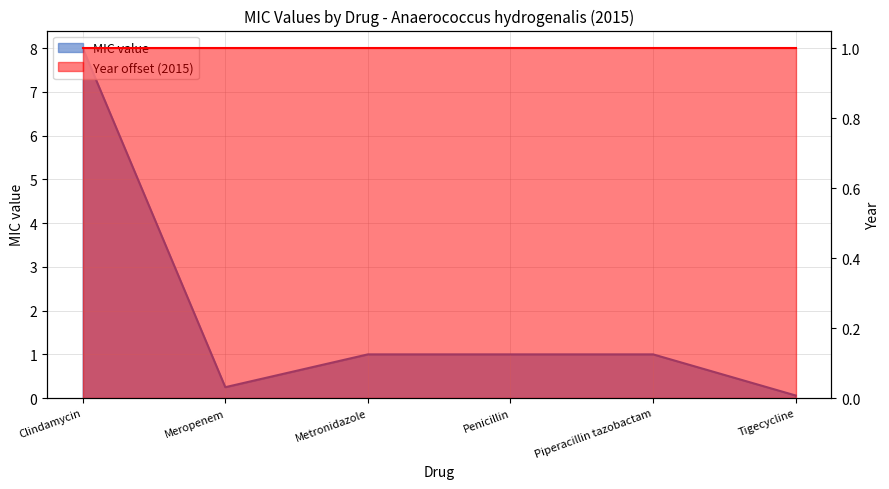

What position from the right is Metronidazole?

4